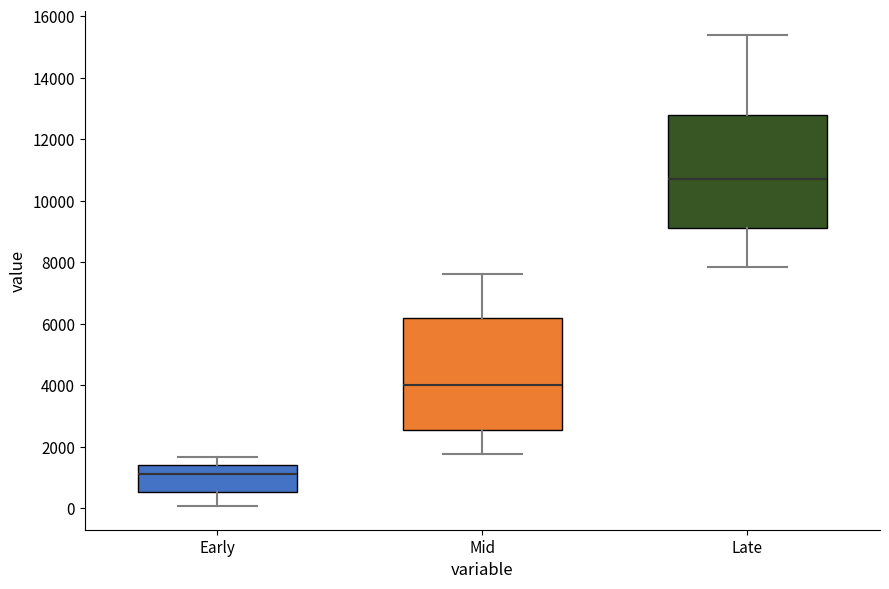

Reading left to right, transcribe this box plot: for each box, give where its median line is, the range the box spans, and where its two whiskers end, as read against the y-axis. The values are not printed on the chart, so give them approximately, as read against the axis.

Early: median 1200, box 600 to 1400, whiskers 0 to 1600
Mid: median 4000, box 2600 to 6200, whiskers 1800 to 7600
Late: median 10800, box 9000 to 12800, whiskers 7800 to 15400